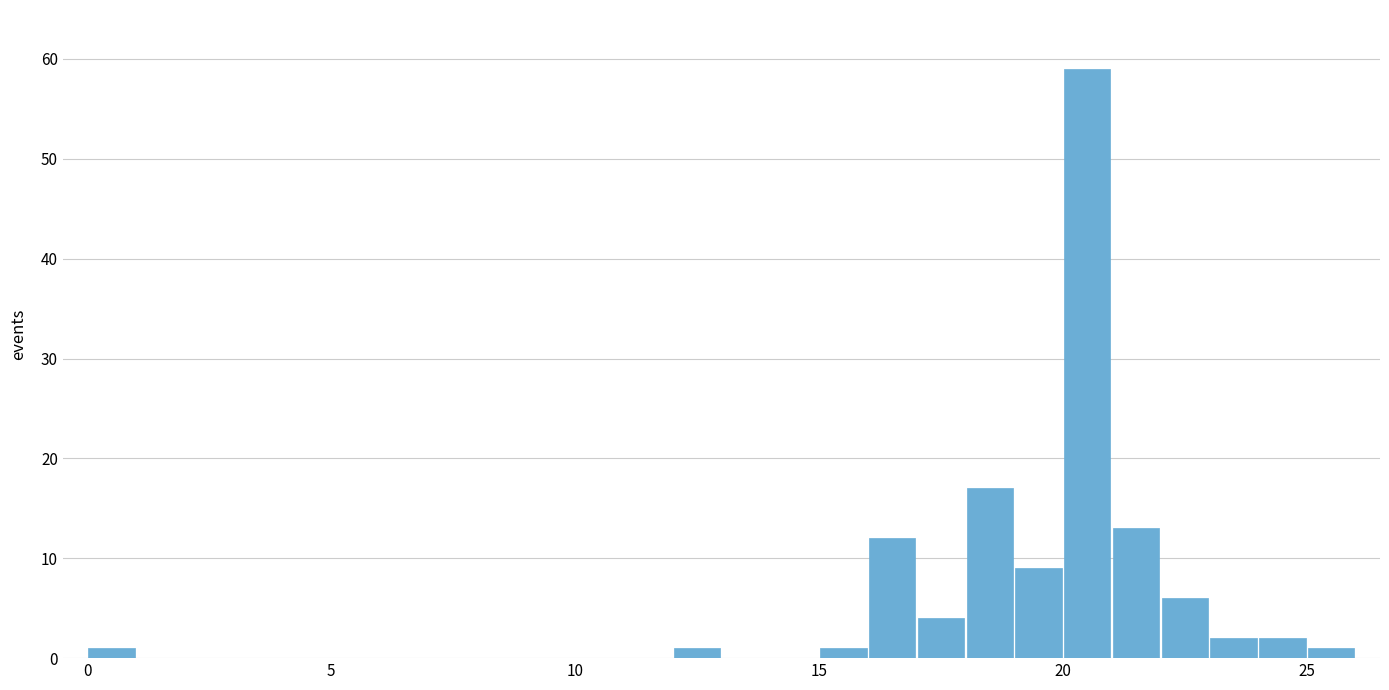

Around what value on the x-axis is the tallest bar? Give the approximate position of its centre, as read against the axis.

20.5